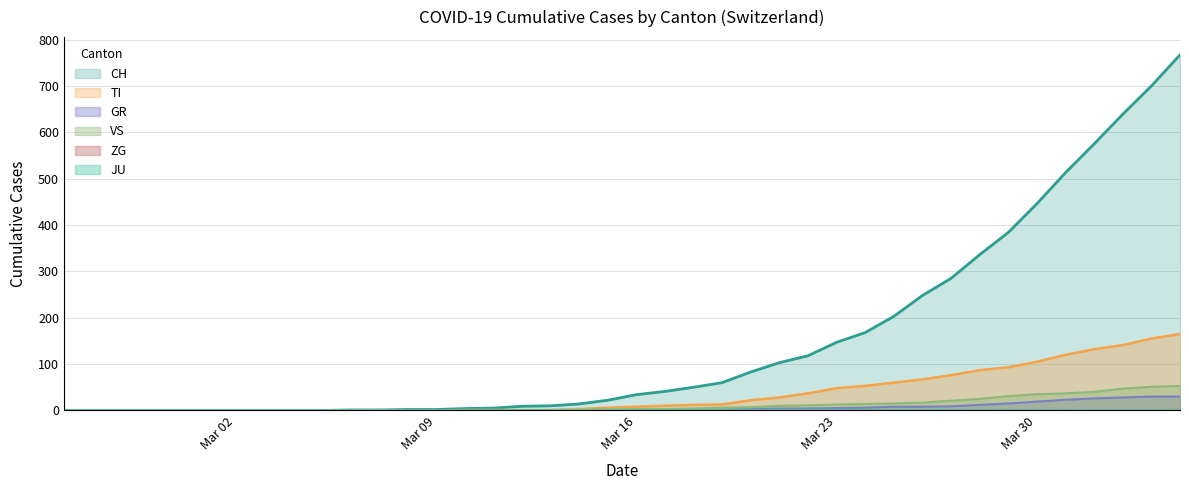

What is the greatest value displayed?

767